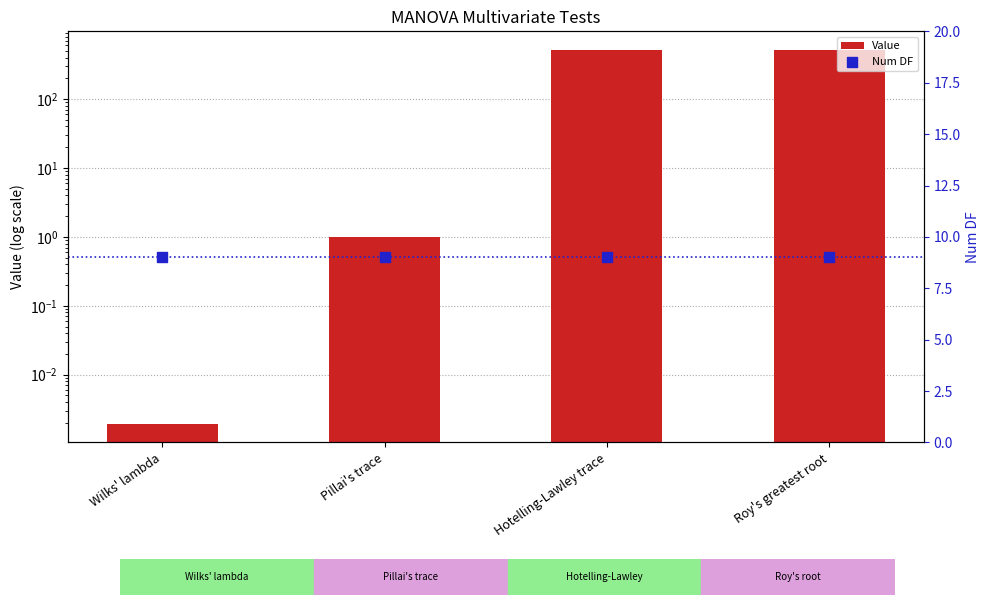

What are all the series names shown in the legend?

Value, Num DF